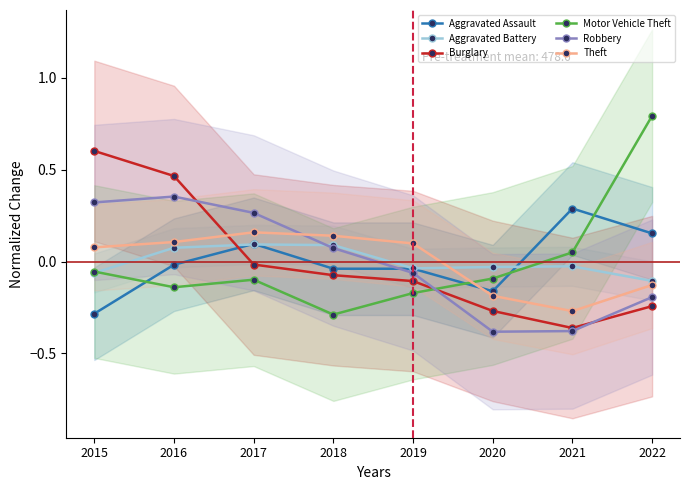

What is the difference between the Robbery values at 2022 and 2018?

0.3